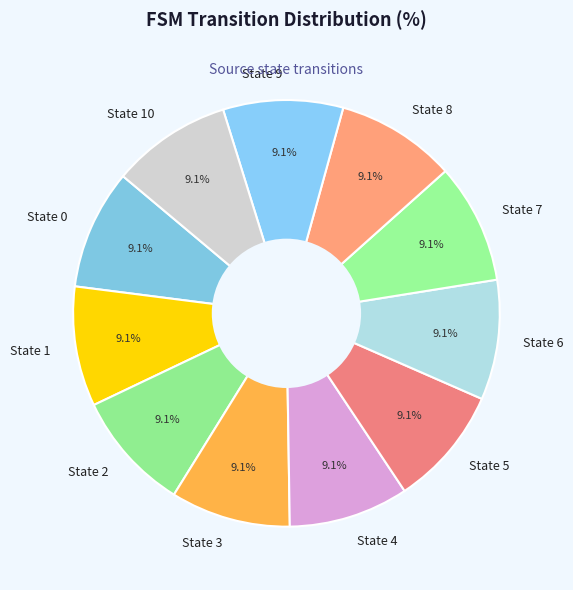

Does any single category account for the majority?

No